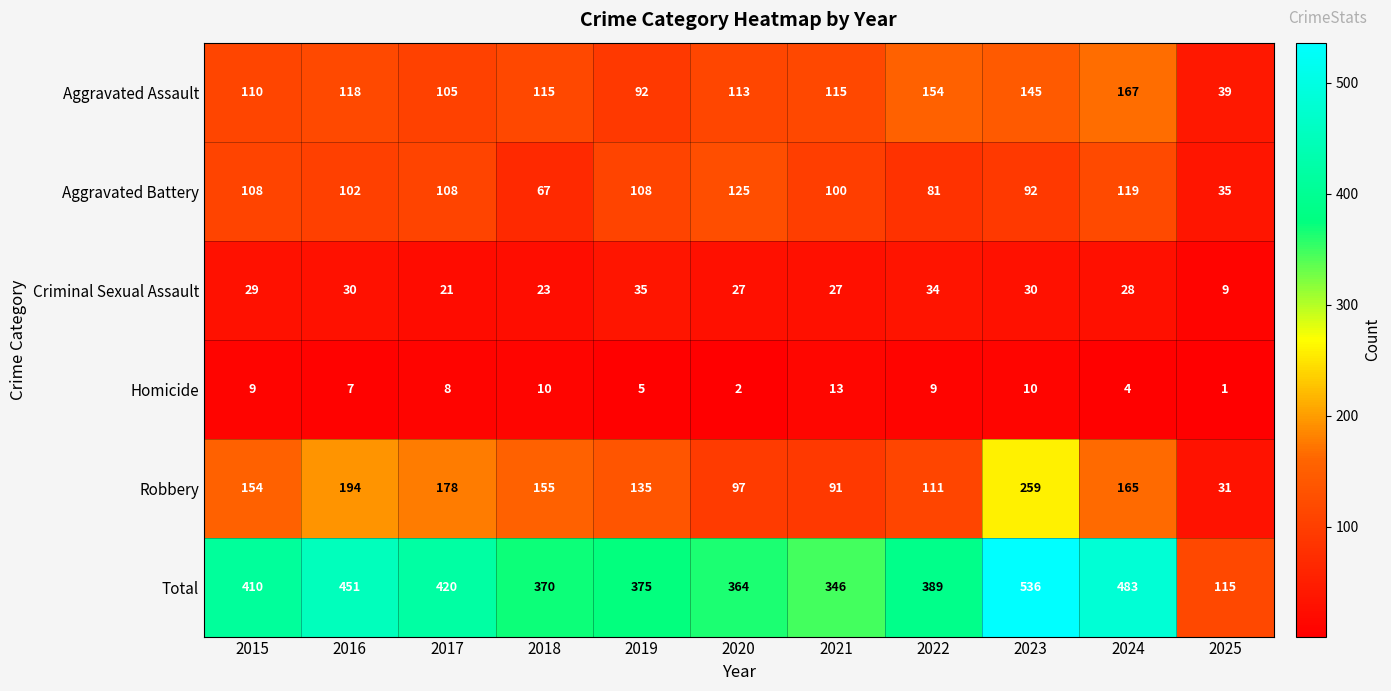

Where does the Criminal Sexual Assault series first go above 28?

2015